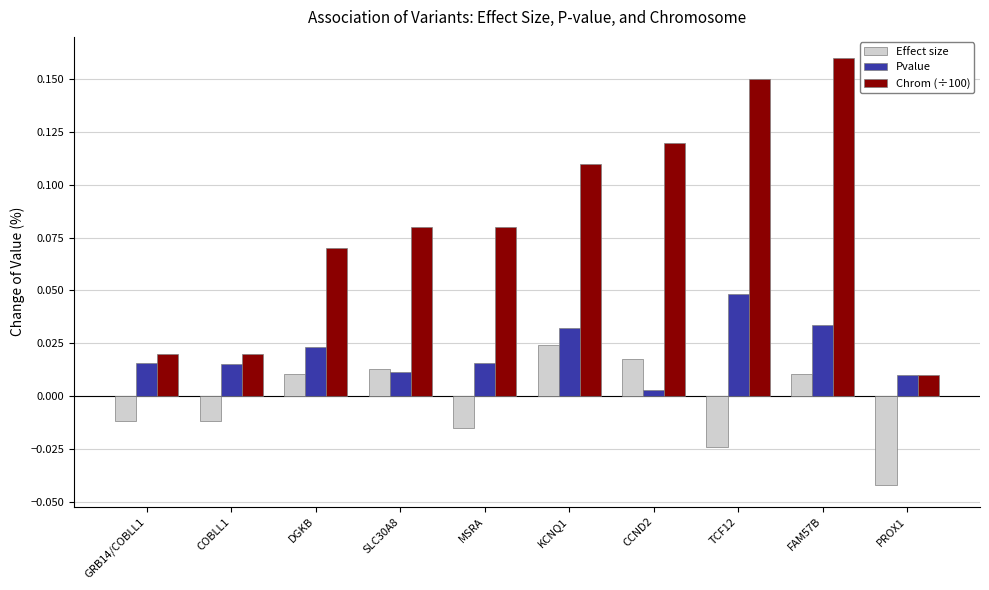

Which series changed the most between CCND2 and FAM57B?

Chrom (÷100)